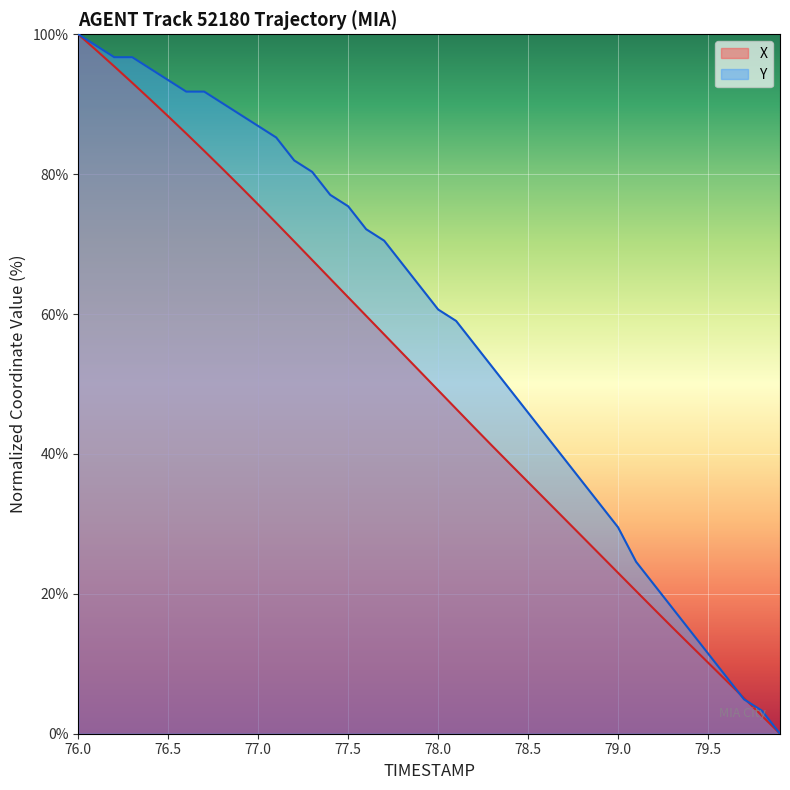

Is it true that Y equals 8.2 at 79.6?

True